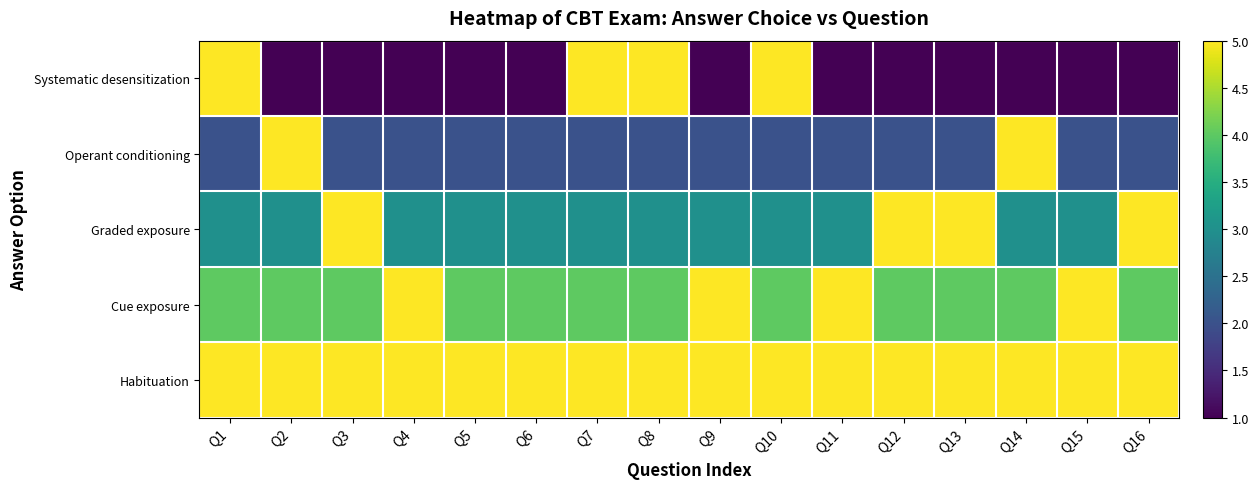

Which series has the largest range (max minus min)?

Systematic desensitization